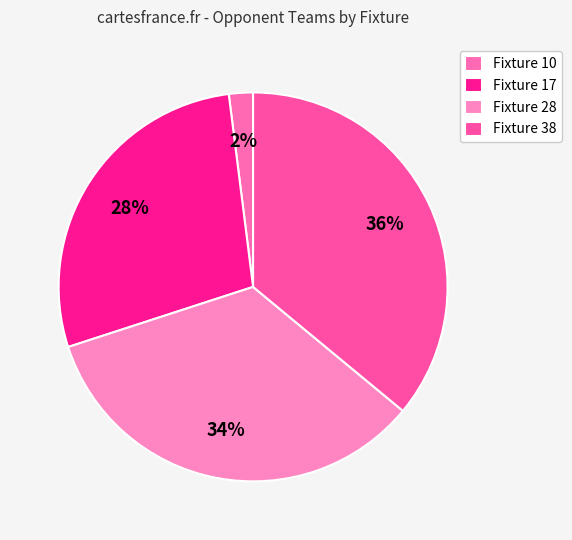

To the nearest percent, what percentage of the pie is Fixture 10?

2%